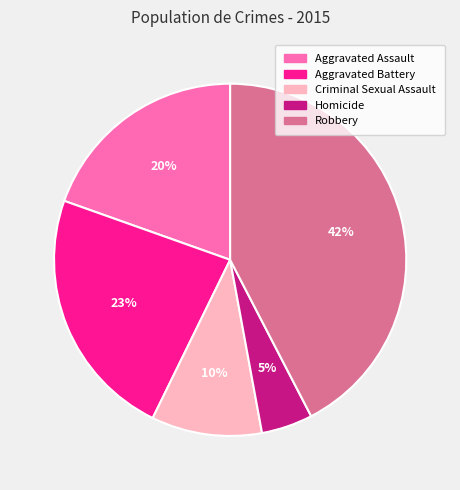

To the nearest percent, what portion does Criminal Sexual Assault represent?

10%